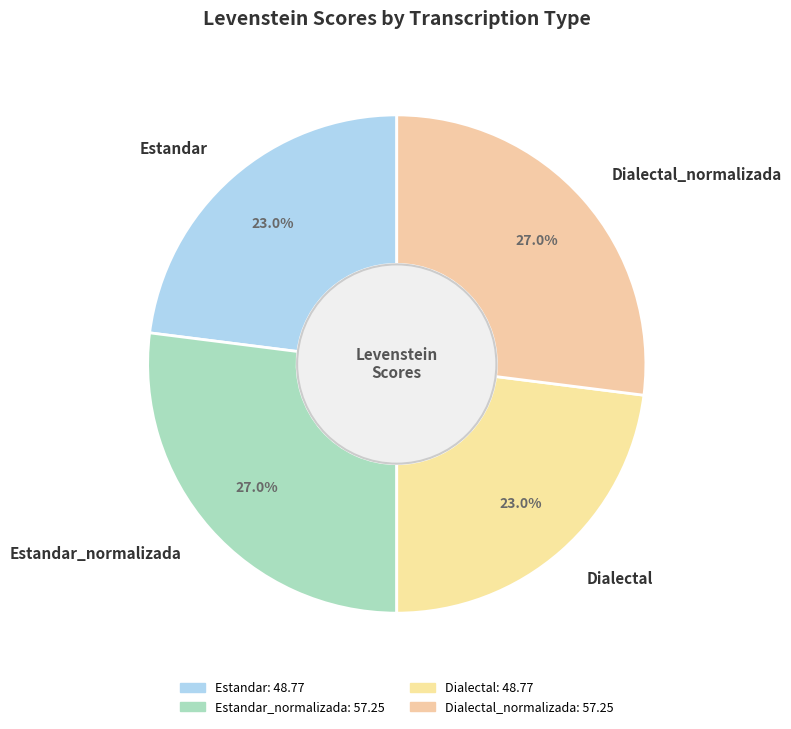

To the nearest percent, what is the difference between the Estandar and Dialectal_normalizada slice percentages?

4%